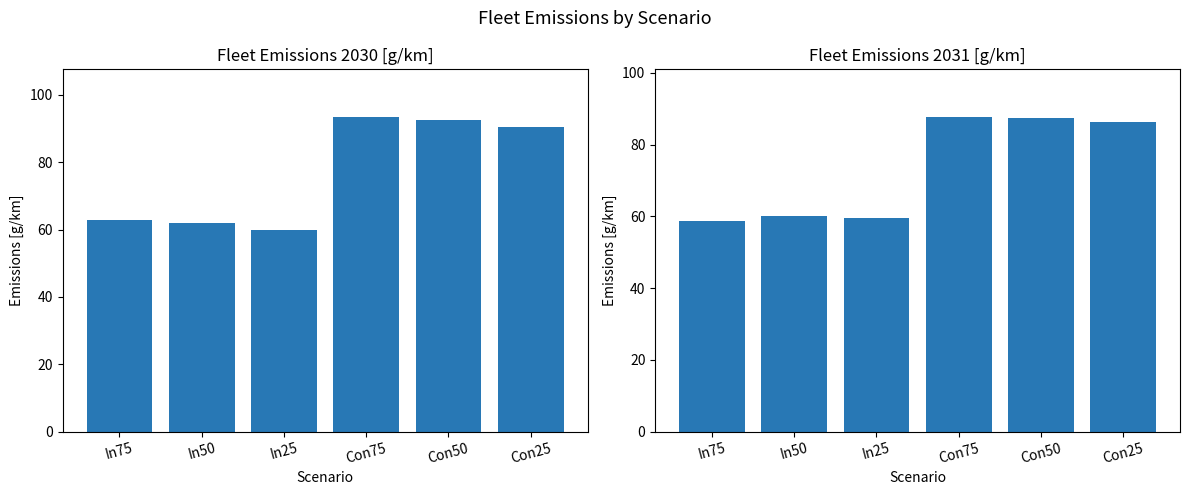

What is the label of the 2nd bar from the right?

Con50